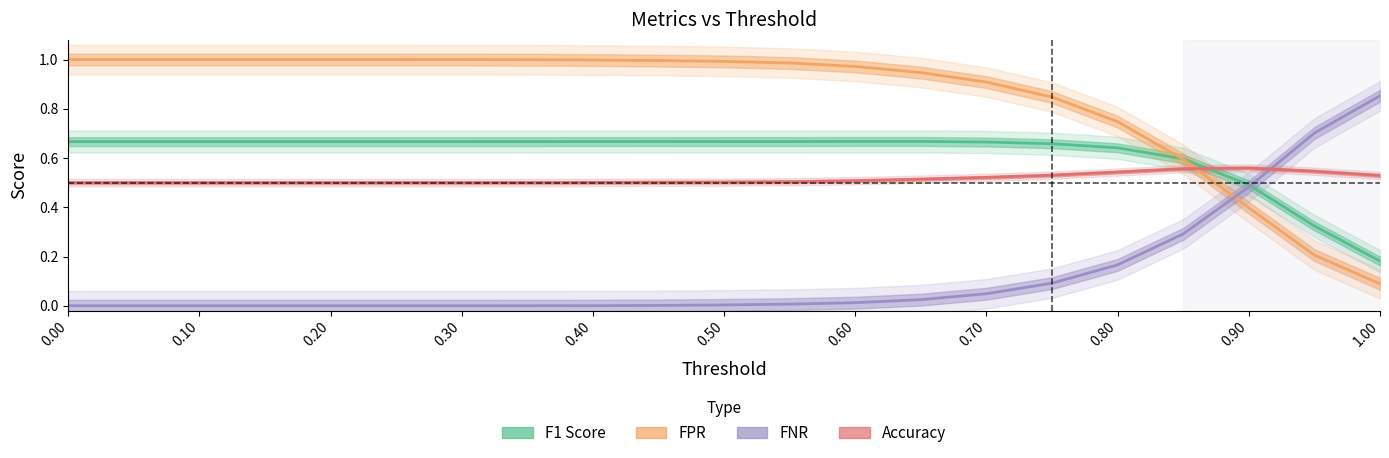

What is the lowest value of the FPR series?

0.1